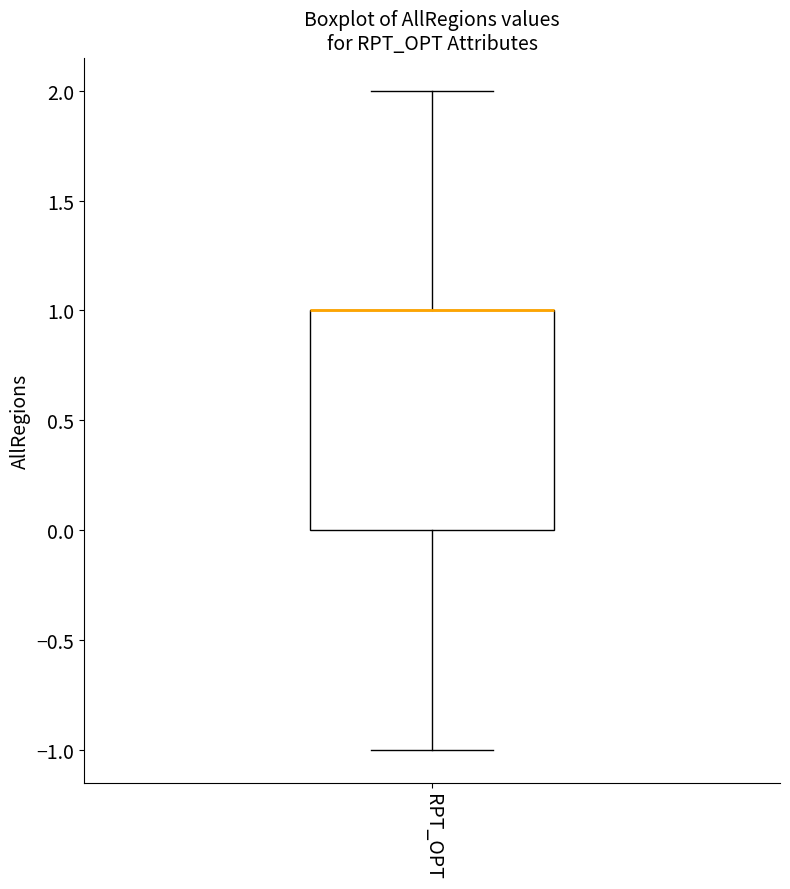

Where is the lower edge of the box for RPT_OPT on the y-axis? The values are not printed on the chart, so give them approximately, as read against the axis.

0